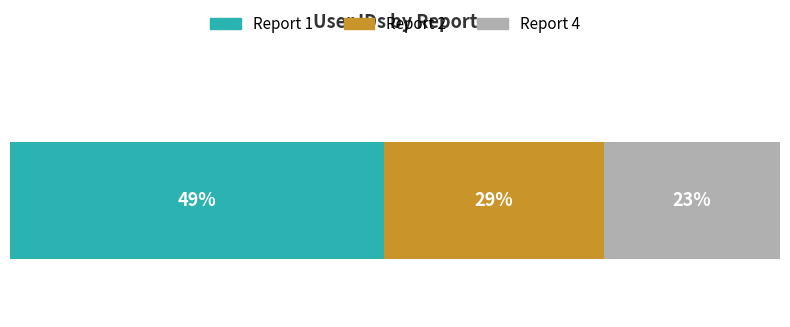

What are all the series names shown in the legend?

Report 1, Report 2, Report 4